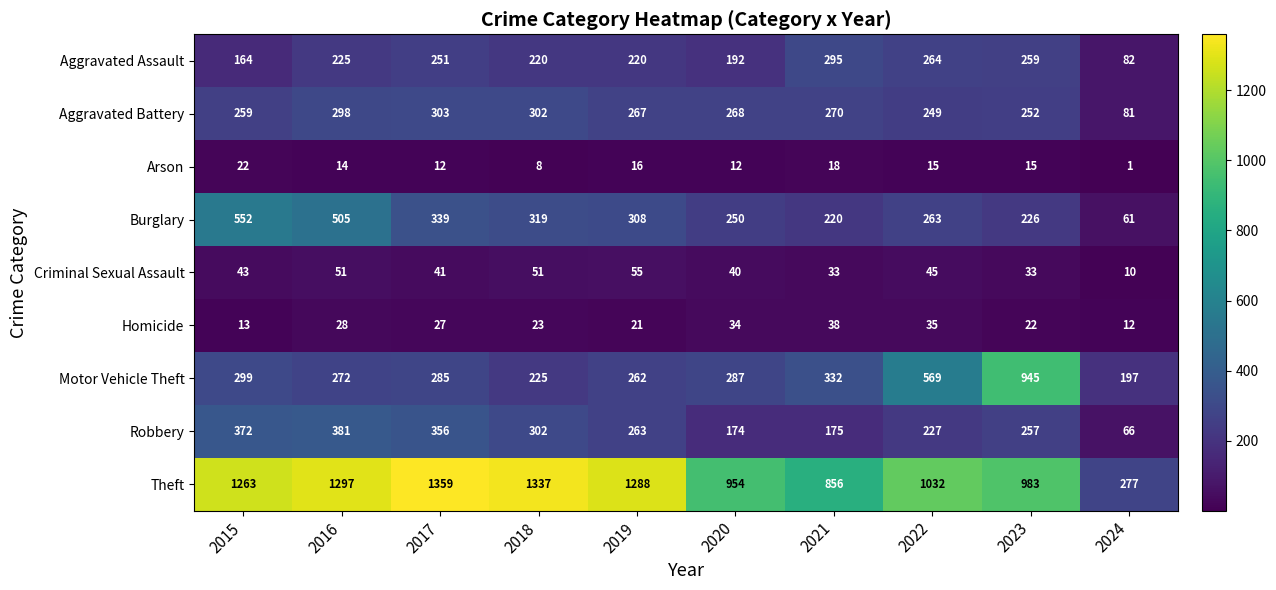

Rank the series by their maximum value, from highest to lowest.

Theft, Motor Vehicle Theft, Burglary, Robbery, Aggravated Battery, Aggravated Assault, Criminal Sexual Assault, Homicide, Arson